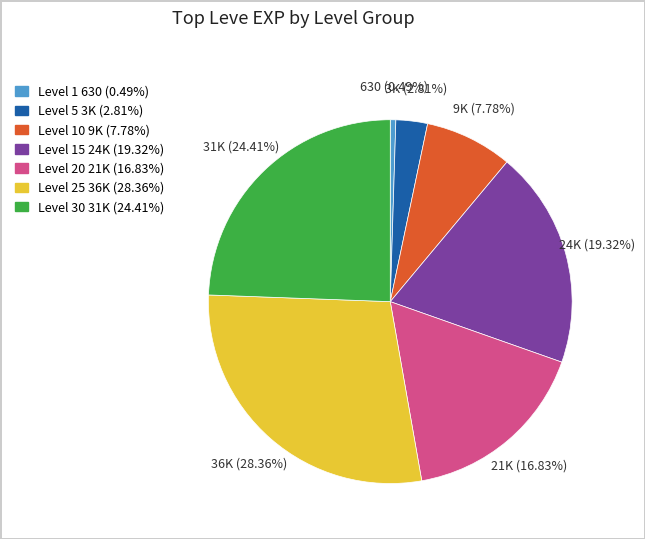

Does any single category account for the majority?

No